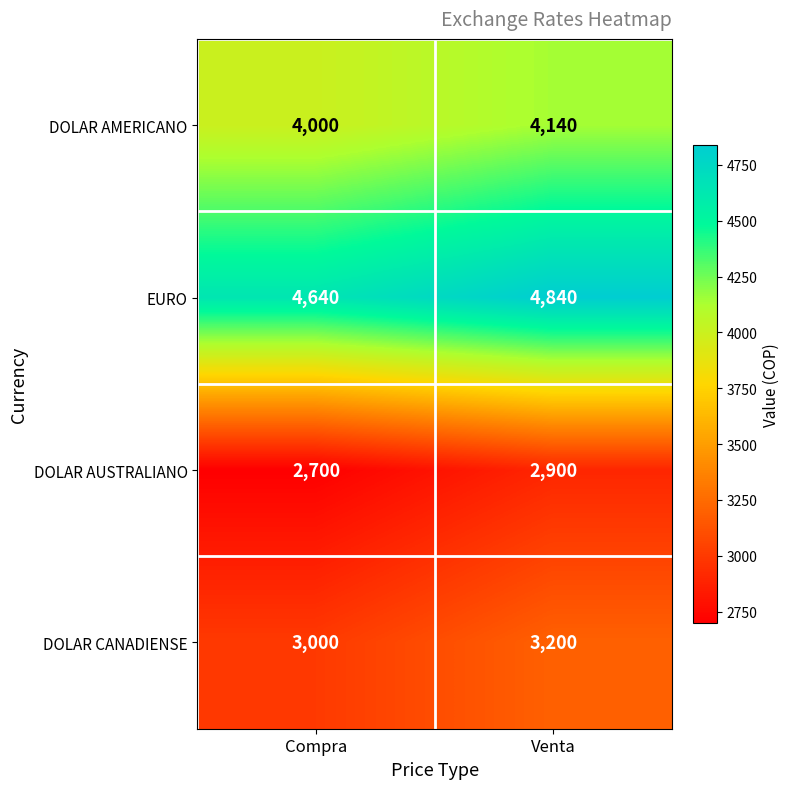

Rank the series by their average value, from lowest to highest.

DOLAR AUSTRALIANO, DOLAR CANADIENSE, DOLAR AMERICANO, EURO